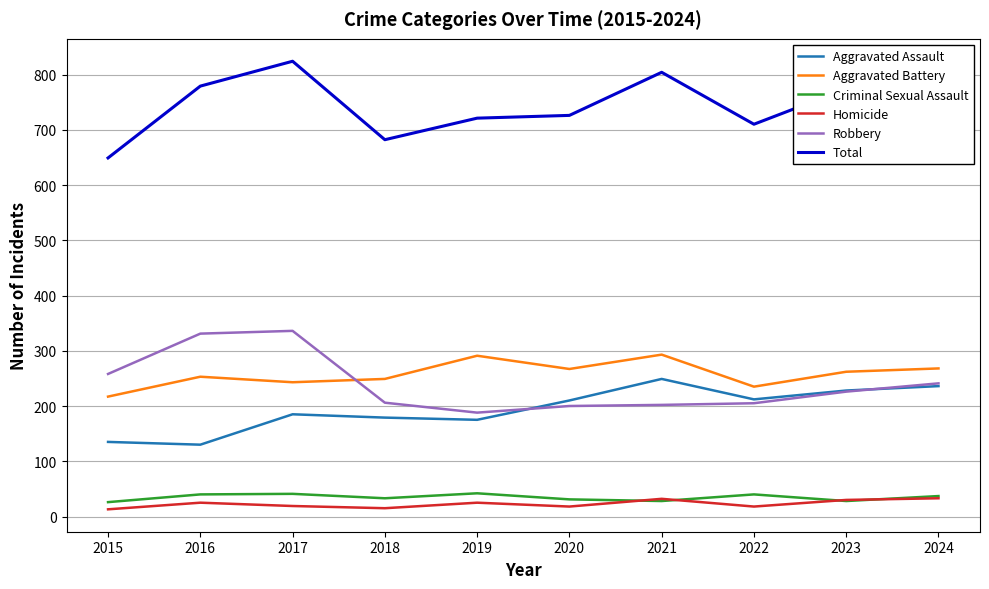

In Criminal Sexual Assault, how many points are lower than both neighbors (excluding endpoints)?

3